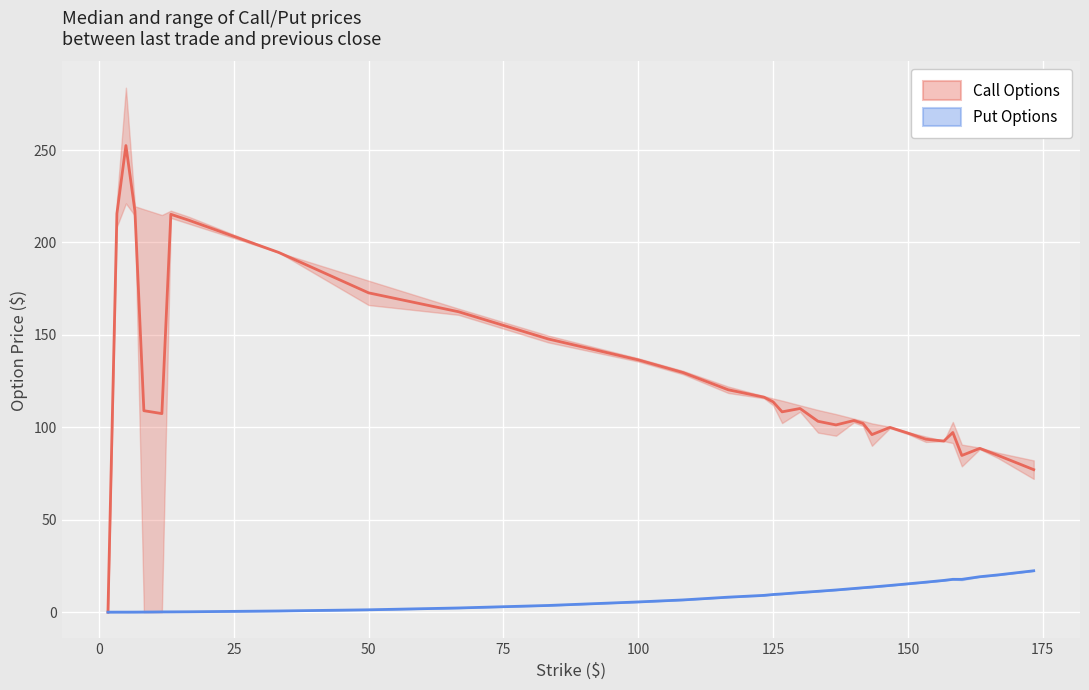

Reading right to left, list all the values displayed in this chart.

Call Options: 77.1	84.9	88.6	84.8	97.2	92.6	93.6	96.9	100.0	96.1	102.1	103.7	101.3	103.3	110.2	108.4	113.8	116.3	120.3	129.6	136.5	147.8	162.5	172.7	194.6	212.0	215.2	107.4	108.2	109.0	217.0	252.4	215.7	0.0
Put Options: 22.4	20.1	19.2	17.8	17.8	17.2	16.2	15.3	14.5	13.6	13.2	12.8	12.0	11.3	10.6	9.9	9.6	9.1	8.1	6.6	5.5	3.6	2.3	1.3	0.7	0.2	0.2	0.2	0.1	0.1	0.0	0.0	0.0	0.0